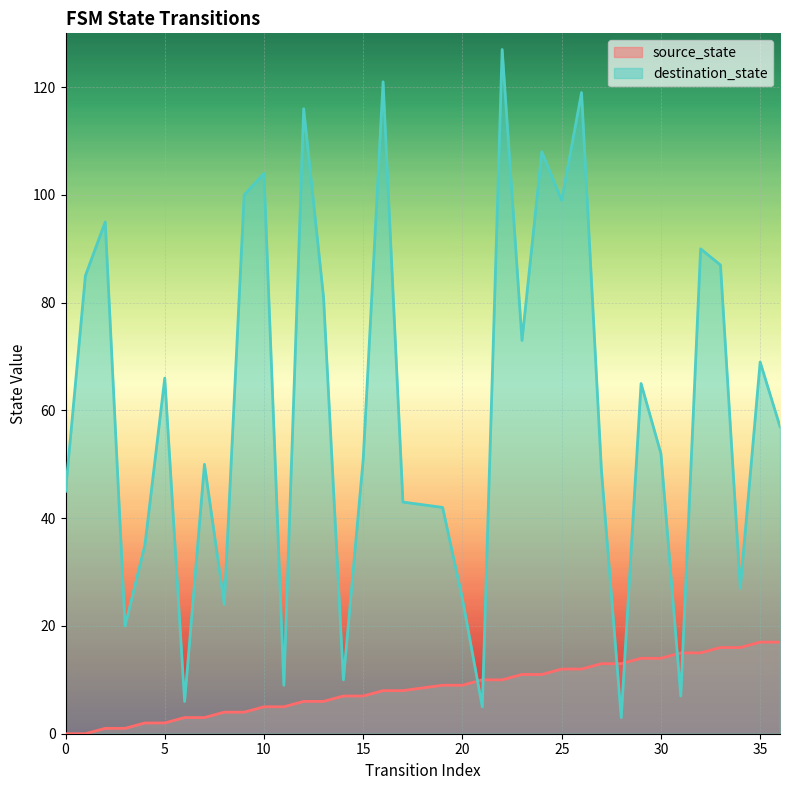

How many lines are shown in the chart?

2